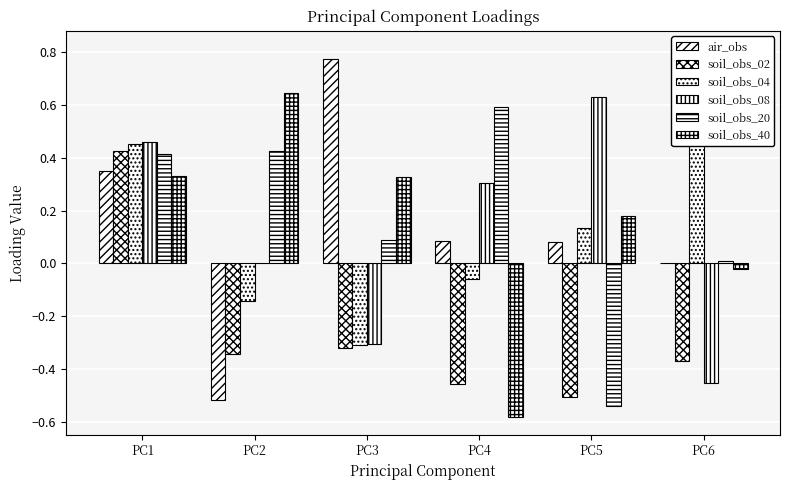

Where is soil_obs_04 nearest to the value 0?

PC4